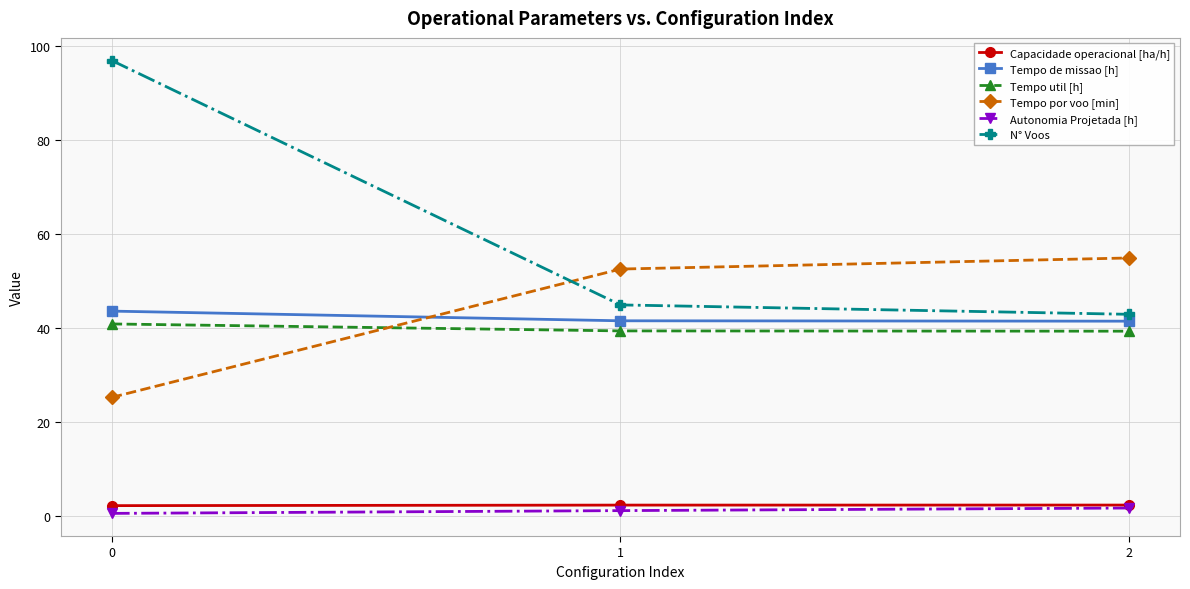

What are all the series names shown in the legend?

Capacidade operacional [ha/h], Tempo de missao [h], Tempo util [h], Tempo por voo [min], Autonomia Projetada [h], N° Voos